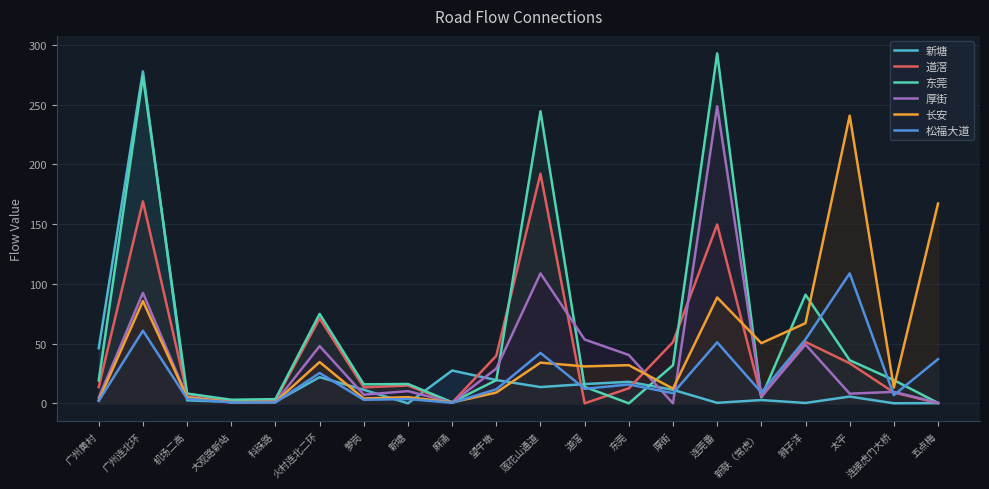

Between 大观路新站 and 连莞番, which is larger?

大观路新站